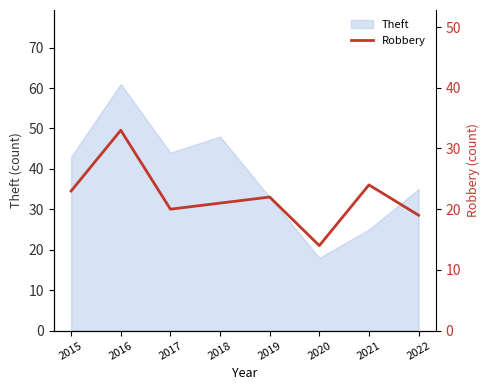

True or false: Theft has a value of 43 at 2015.

True